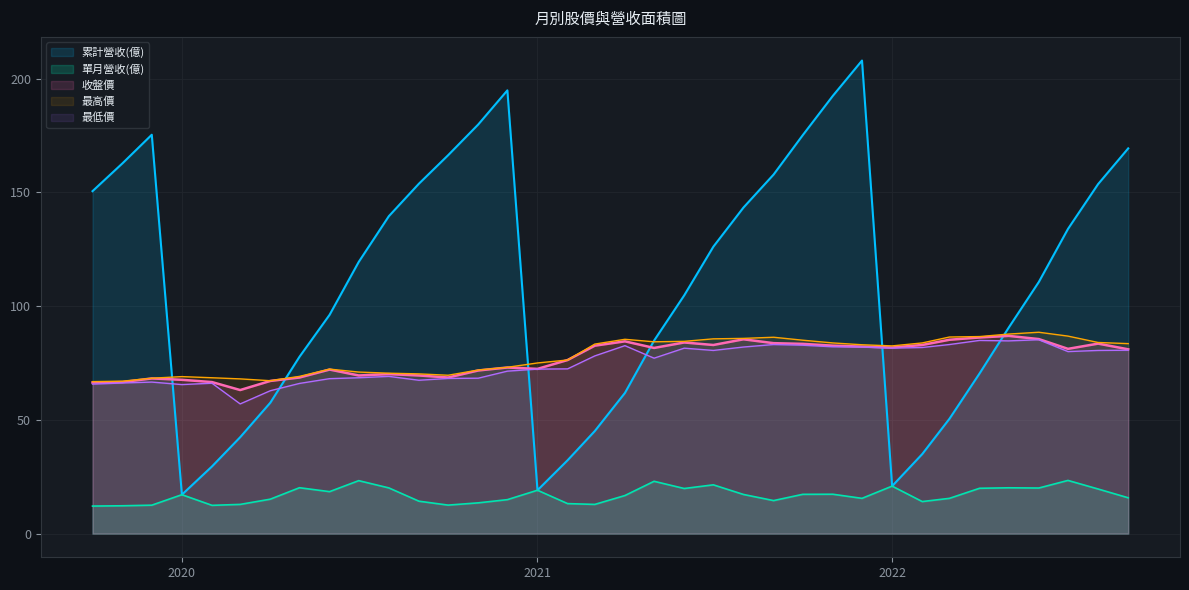

What is the value of the 收盤價 point at the 17th from the left?

76.3